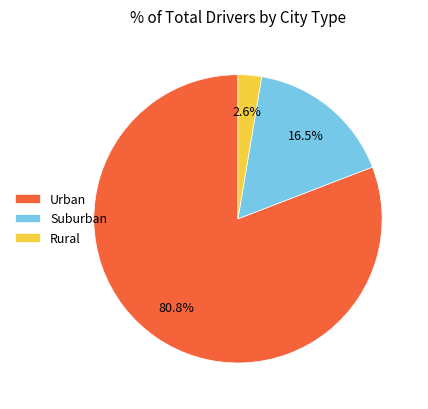

Count the number of slices in the pie.

3